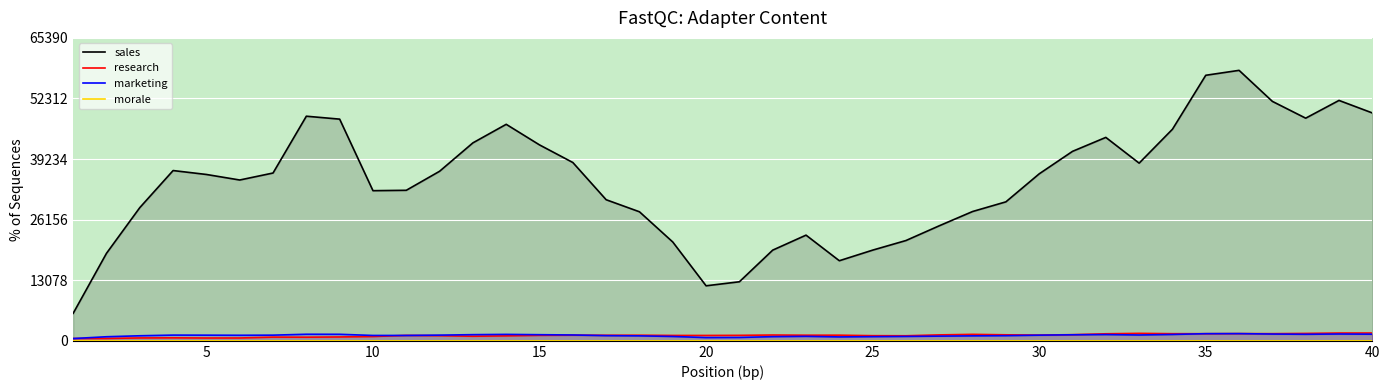

True or false: sales and marketing intersect in this chart.

False